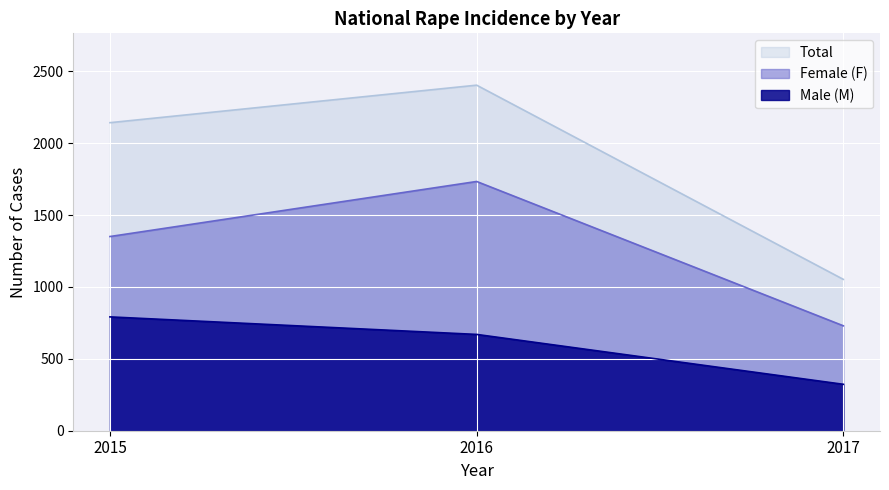

Reading left to right, transcribe all the data shown in this chart.

Female (F): 1351	1734	730
Male (M): 792	670	323
Total: 2143	2404	1053